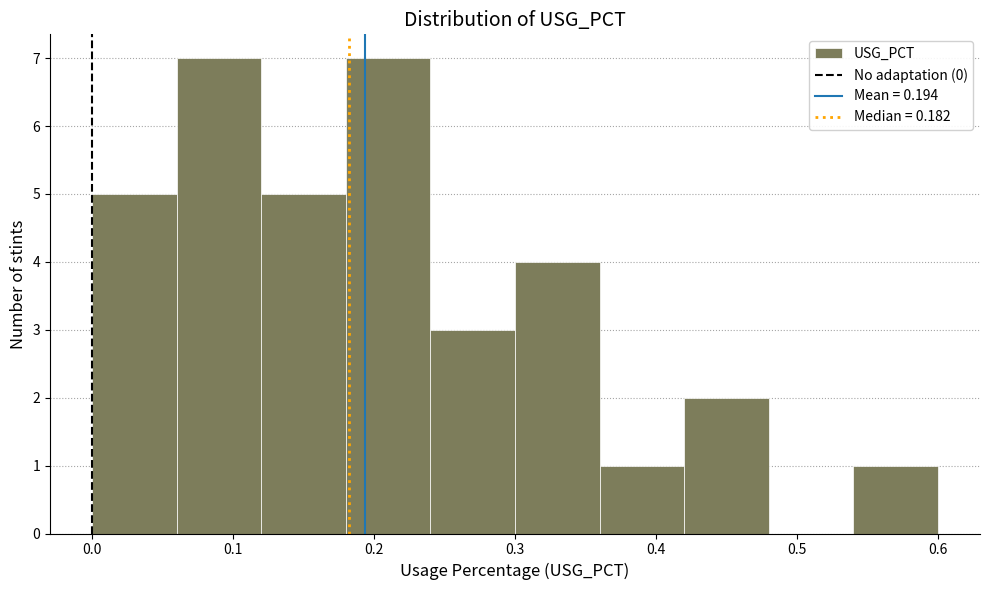

Reading left to right, list every bar in this chart as the range it spans on the x-axis followed by its height. The values are not printed on the chart, so give them approximately, as read against the axis.

0.00 to 0.06: 5
0.06 to 0.12: 7
0.12 to 0.18: 5
0.18 to 0.24: 7
0.24 to 0.30: 3
0.30 to 0.36: 4
0.36 to 0.42: 1
0.42 to 0.48: 2
0.48 to 0.54: 0
0.54 to 0.60: 1